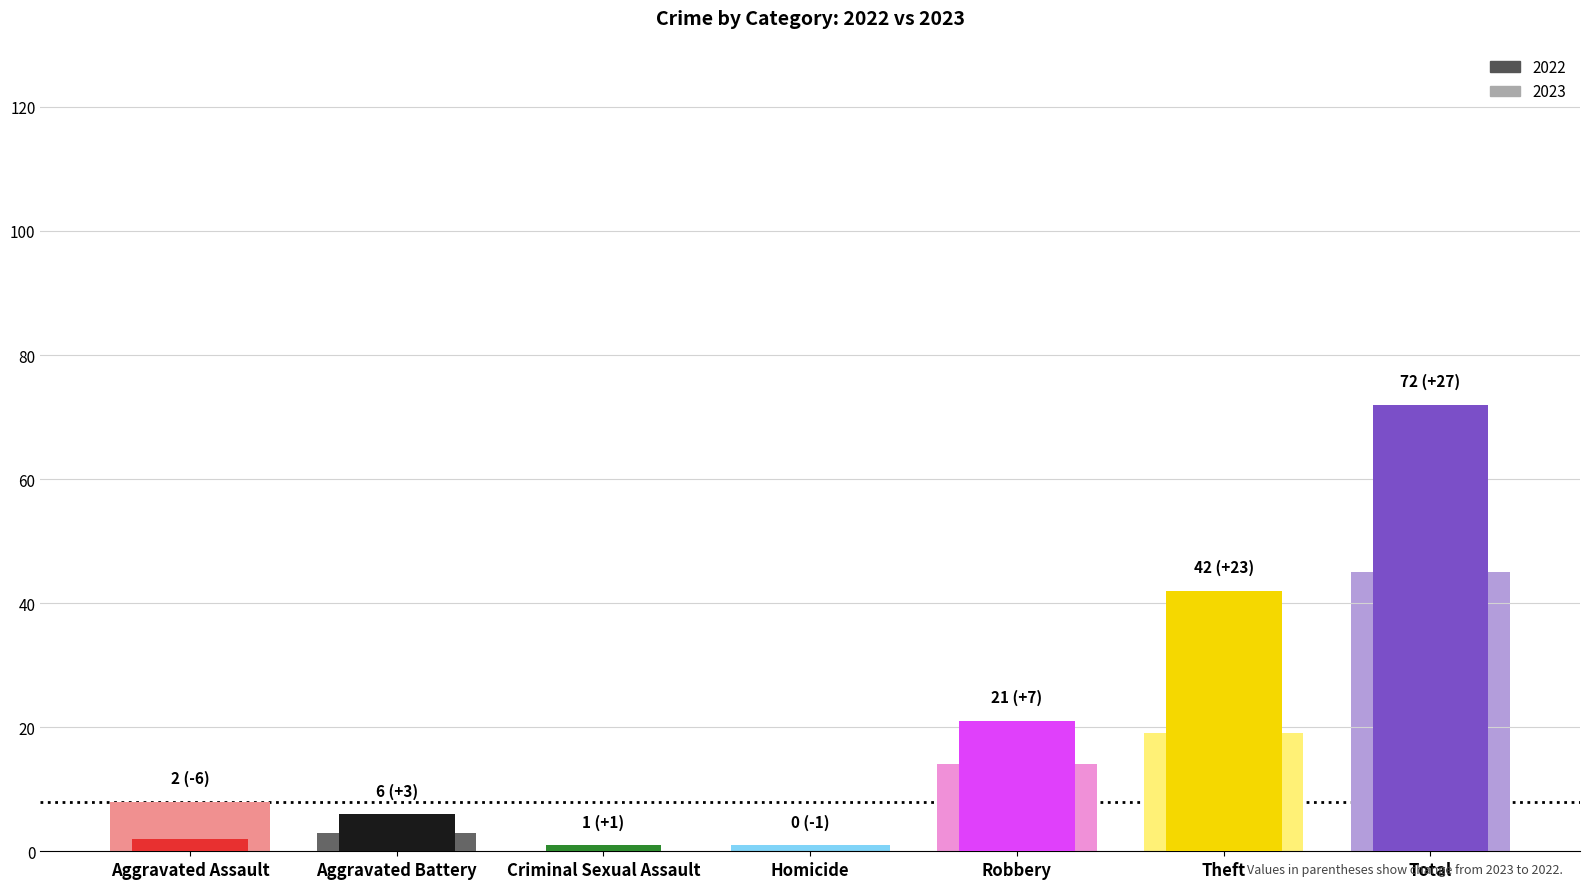

Which series has the largest total across all categories?

2022